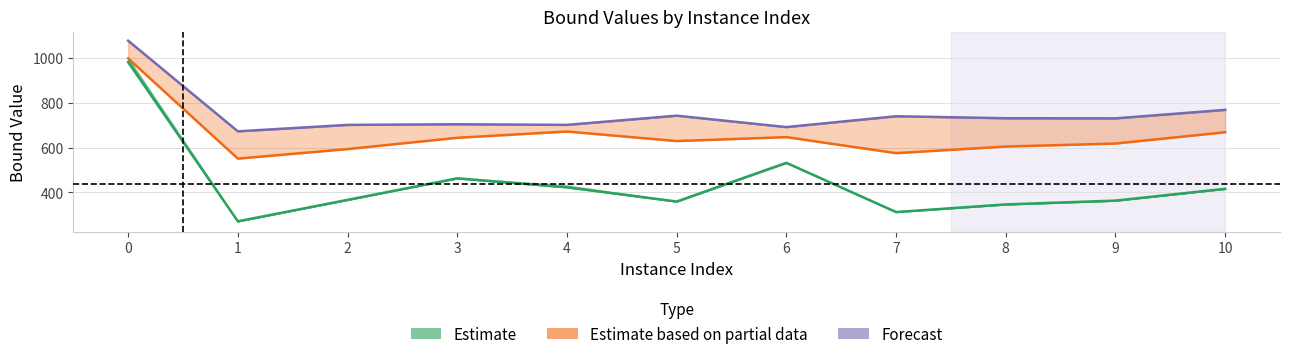

Where is the first local minimum for lpBound?

1